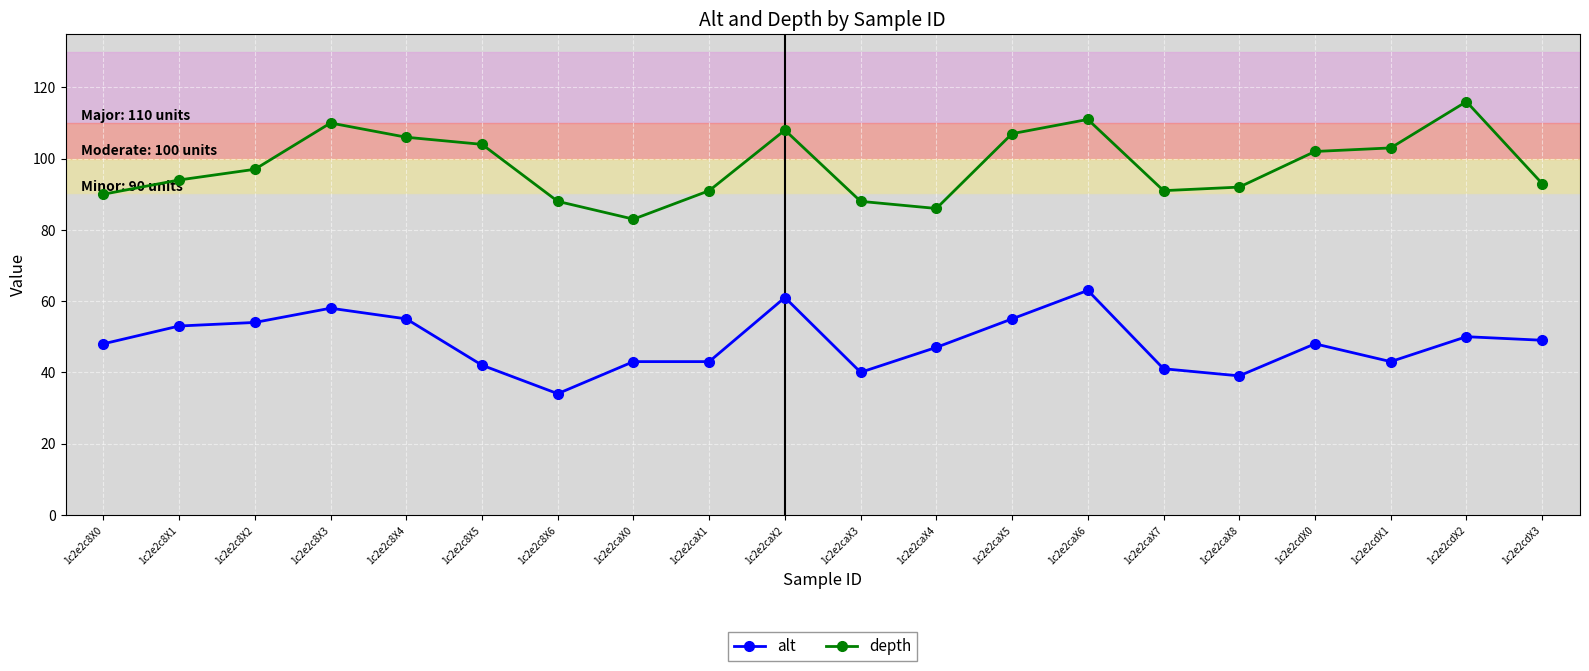

Is it true that depth equals 90 at 1c2e2c8X0?

True